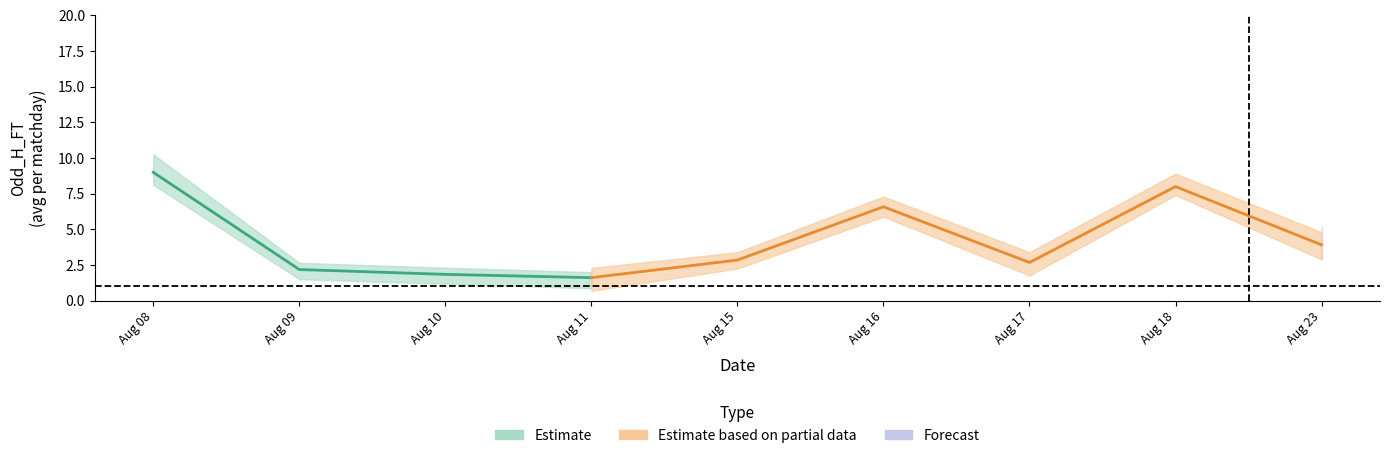

The value of Odd_H_HT at 8 is 4.9. True or false?

False